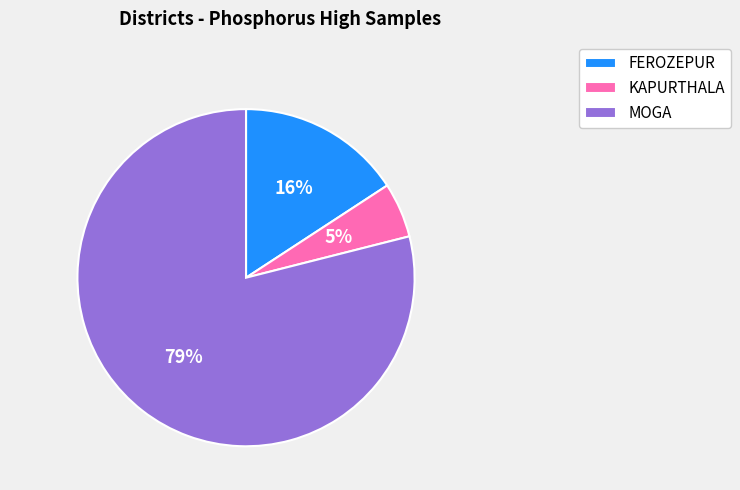

What is the largest slice in the pie chart?

MOGA